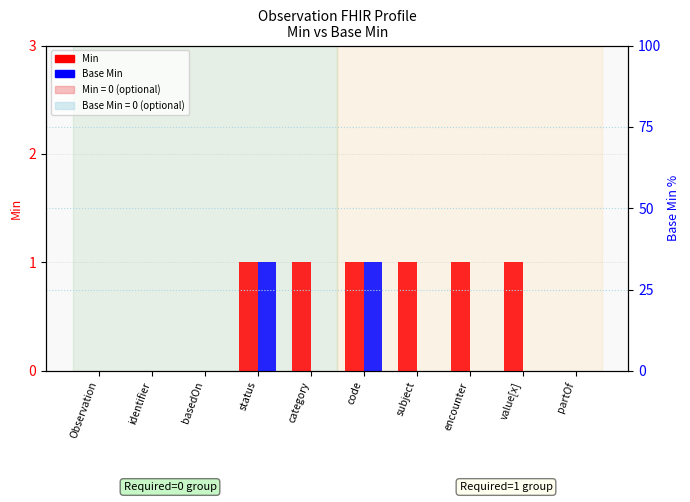

Count the Base Min values in the range 0 to 1.

10